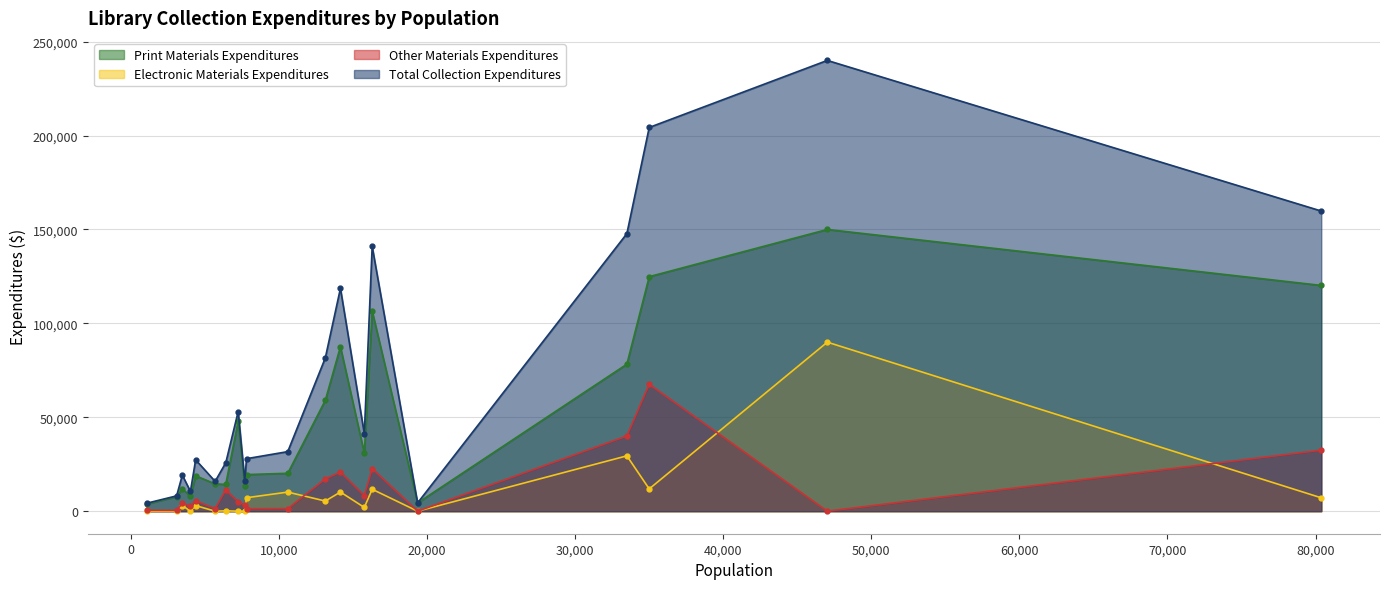

Reading left to right, list all the values displayed in this chart.

Print Materials Expenditures: 7764	106603	11925	4386	13153	124869	120203	19489	78282	3814	59027	150000	47999	30952	14250	20182	8012	87564	14552	18856
Electronic Materials Expenditures: 0	11680	3018	0	0	11865	7120	7161	29464	0	5409	90000	0	2000	200	10171	0	10192	0	3000
Other Materials Expenditures: 398	22681	4261	0	3132	67580	32493	1310	40042	431	17170	0	5052	8281	11300	1357	2522	20890	1343	5500
Total Collection Expenditures: 8162	140964	19204	4386	16285	204314	159816	27960	147788	4245	81606	240000	53051	41233	25750	31710	10534	118646	15895	27356